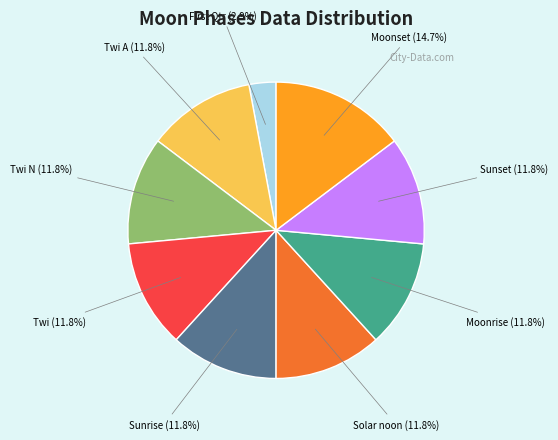

To the nearest percent, what is the average slice percentage?

11%